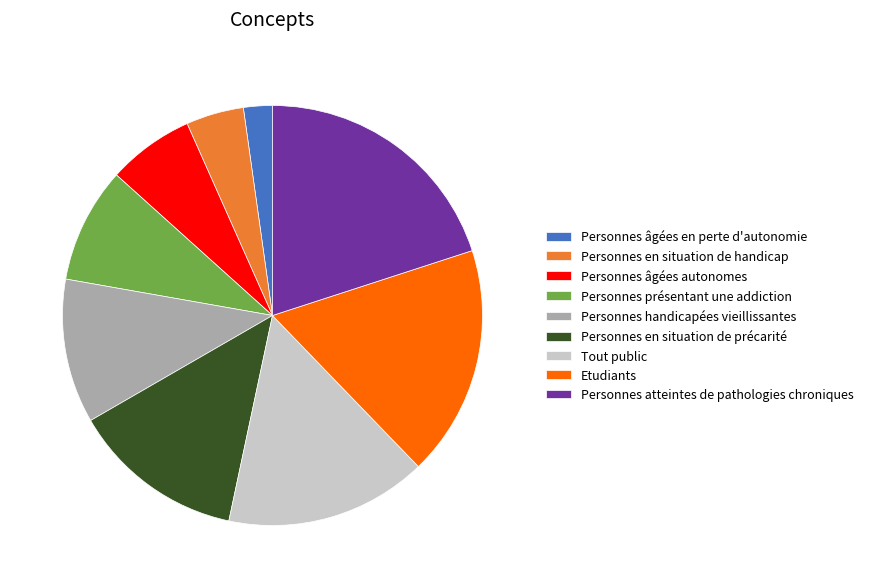

The Personnes atteintes de pathologies chroniques slice represents 27% of the pie. True or false?

False